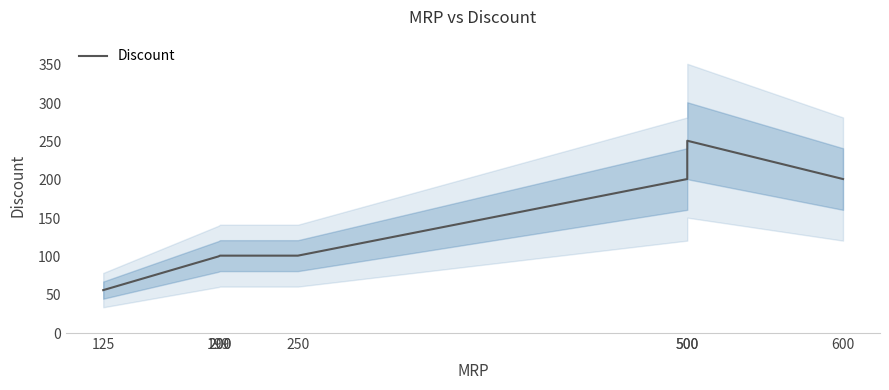

True or false: there are more than 1 points higher than both neighbors.

False